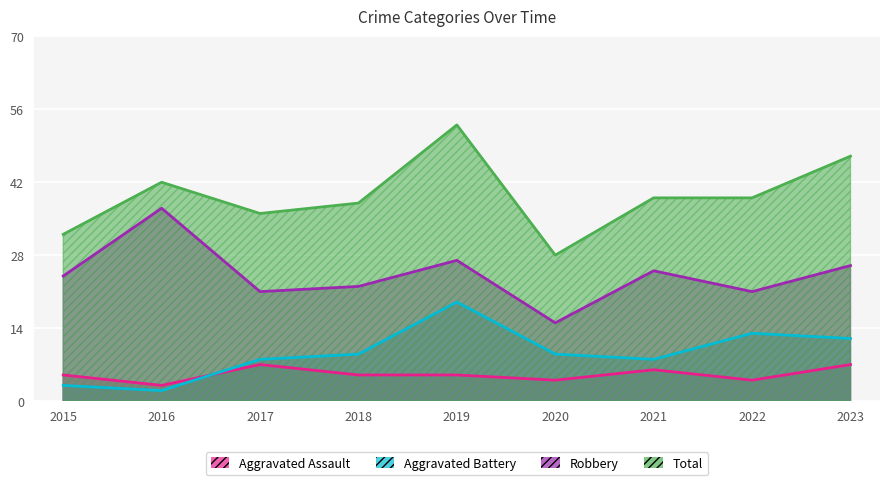

How many categories are shown in the chart?

9